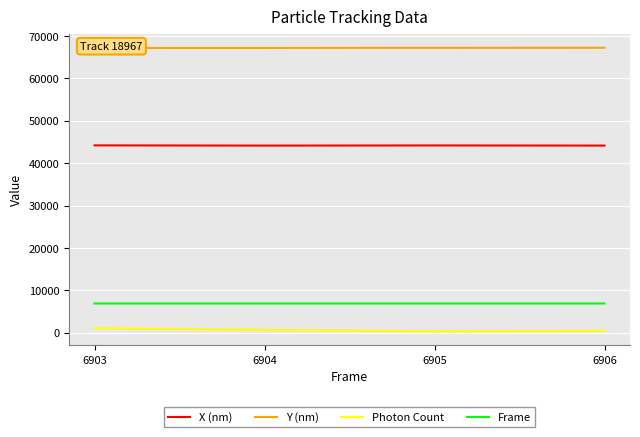

What is the difference between the maximum and minimum values in the Frame series?

3.0